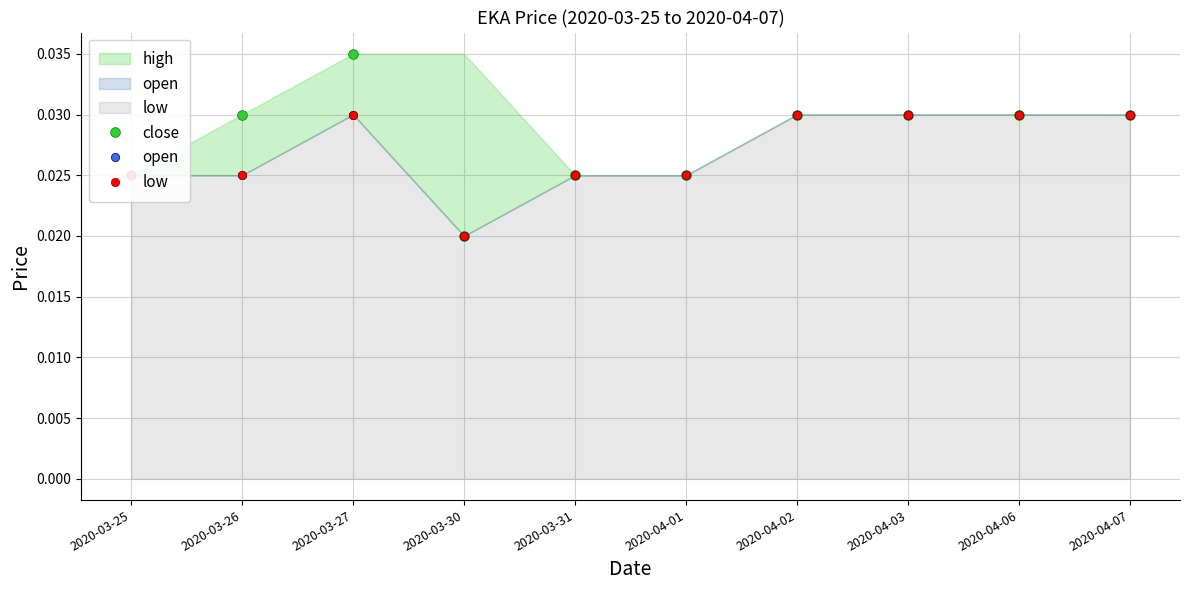

Between 2020-04-07 and 2020-03-27, which is larger?

2020-03-27